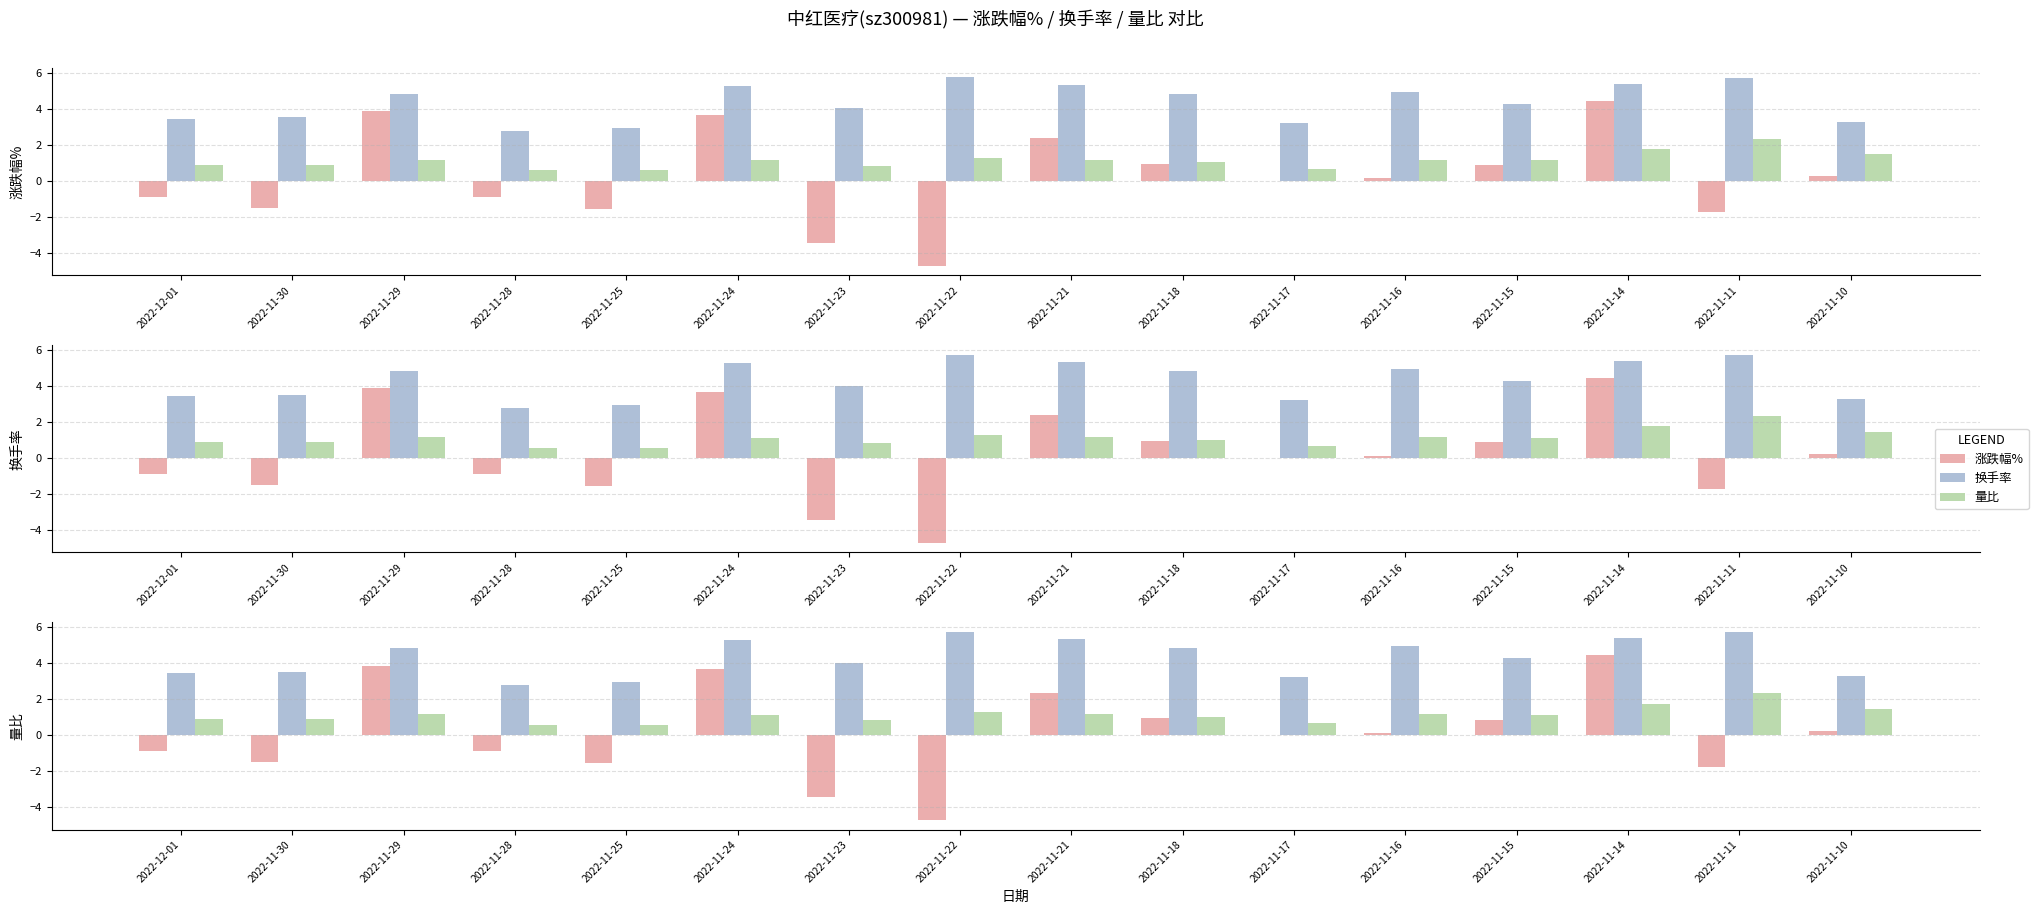

What is the label of the 3rd bar from the left?

2022-11-29